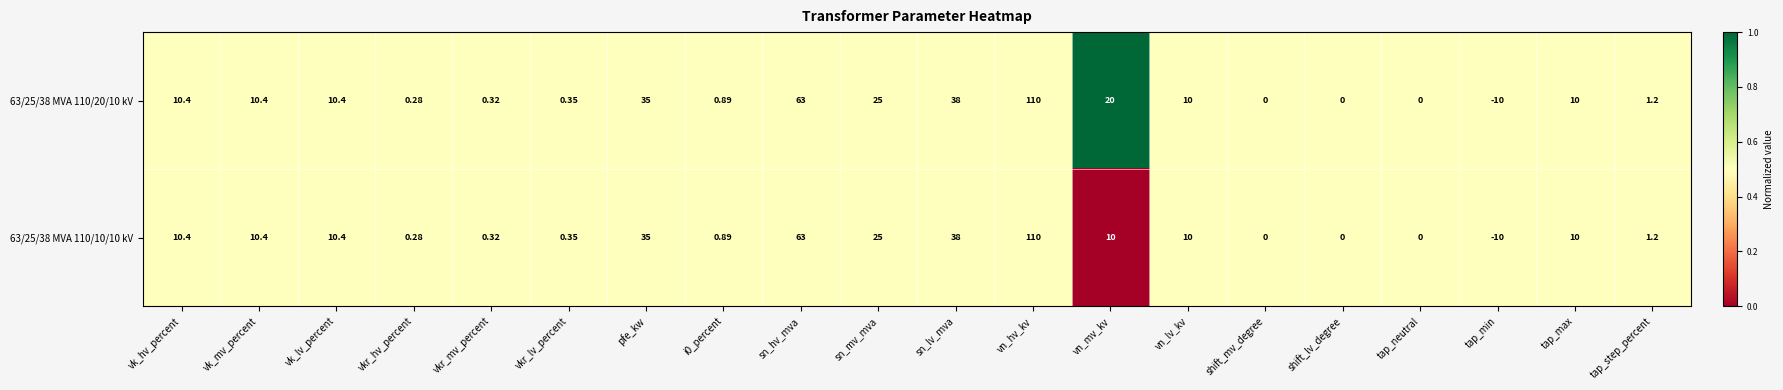

Which category has the highest value across all series?

vn_hv_kv